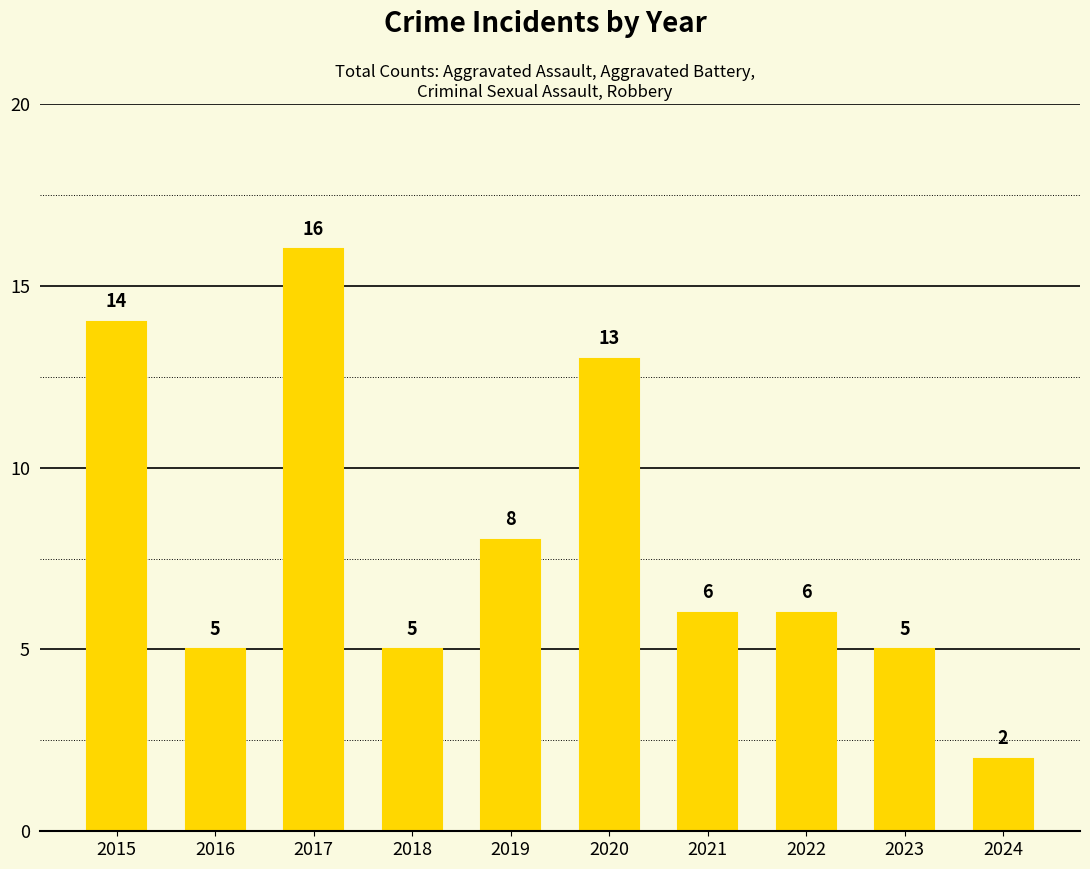

What is the value of the 4th bar from the left?

5